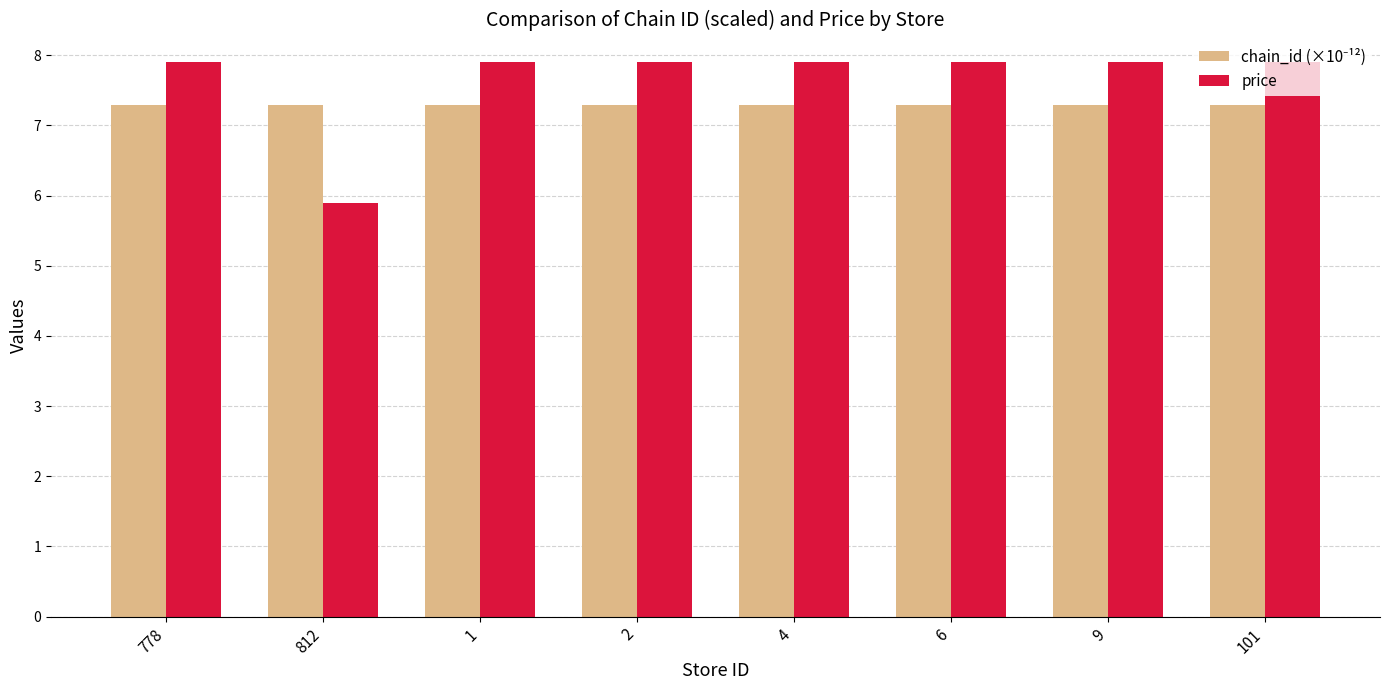

What is the total value across all series at 1?

15.2